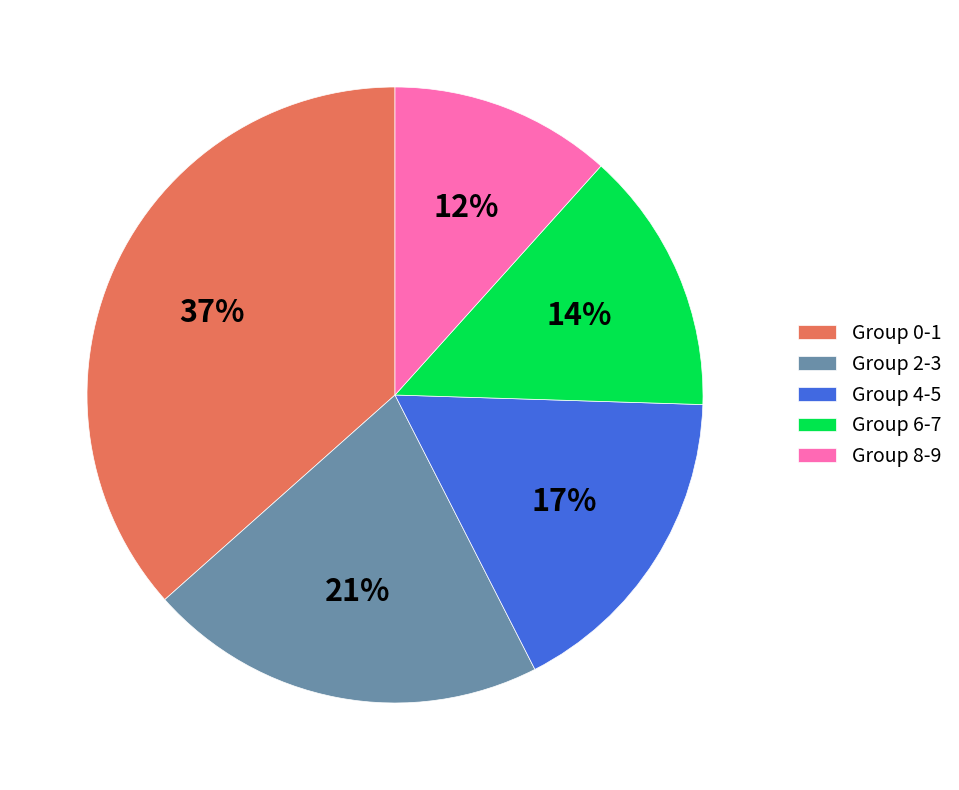

True or false: Group 4-5 accounts for 17% of the total.

True